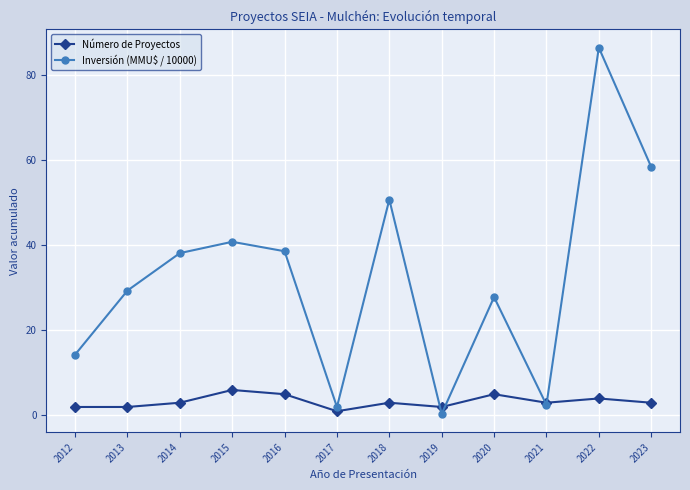

Is the value of Inversión (MMU$ / 10000) at 2015 greater than the value of Número de Proyectos at 2021?

Yes